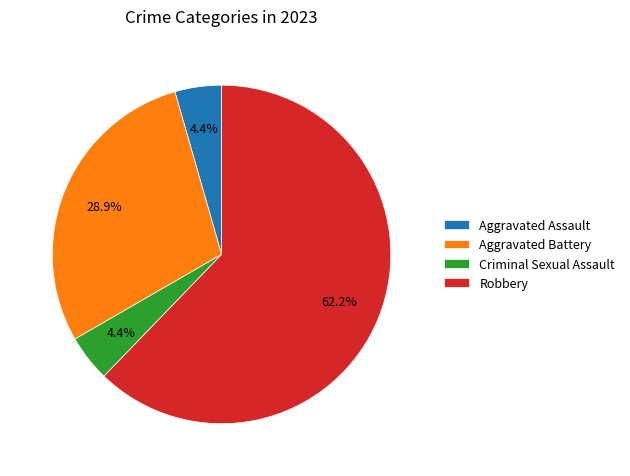

To the nearest percent, what portion does Aggravated Assault represent?

4%